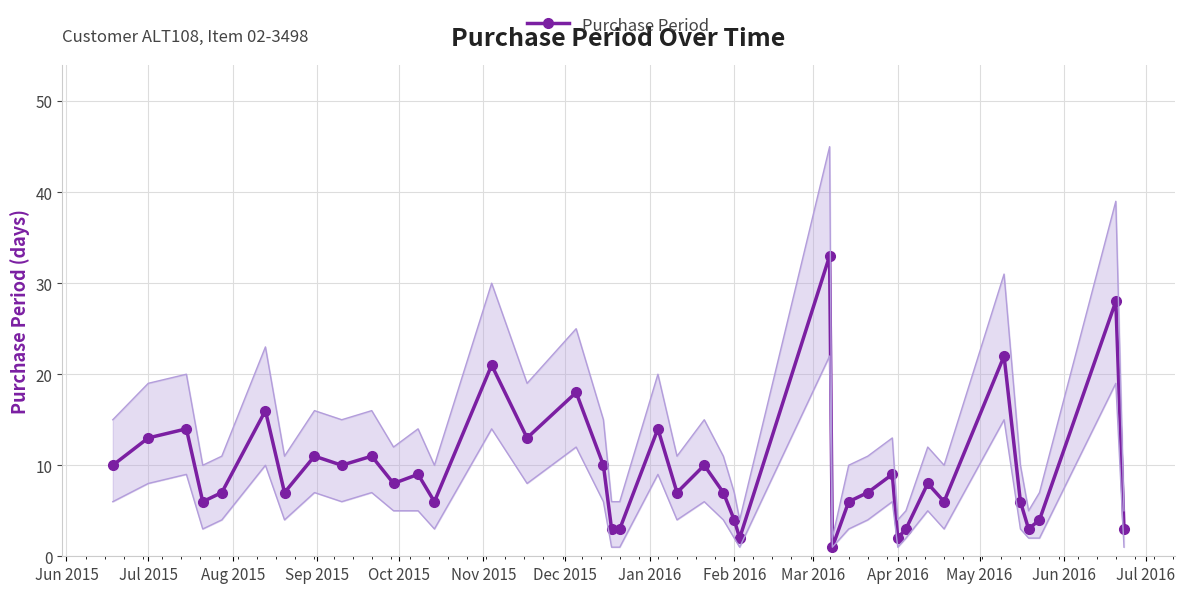

True or false: Purchase Period has a value of 18 at Jul 2015.

False